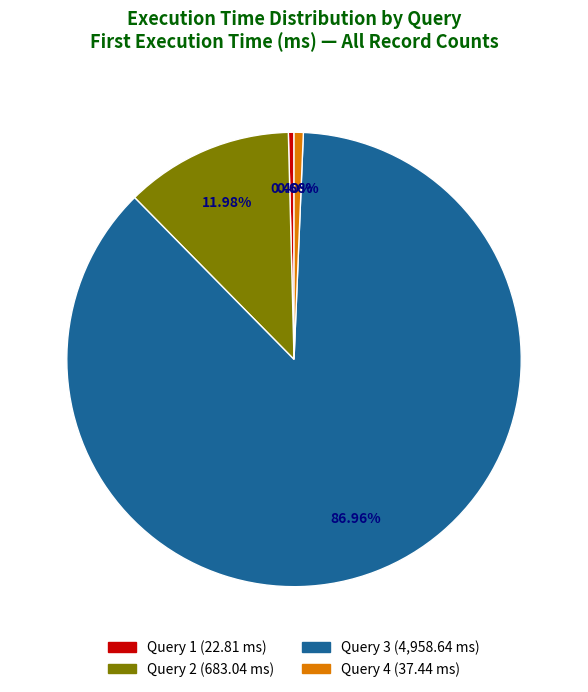

Is there any slice that represents more than half of the pie?

Yes